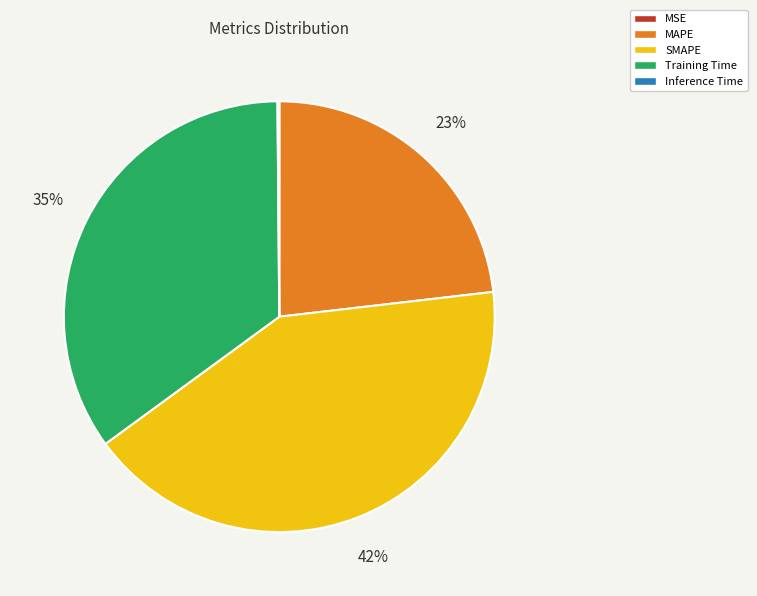

To the nearest percent, what portion does SMAPE represent?

42%